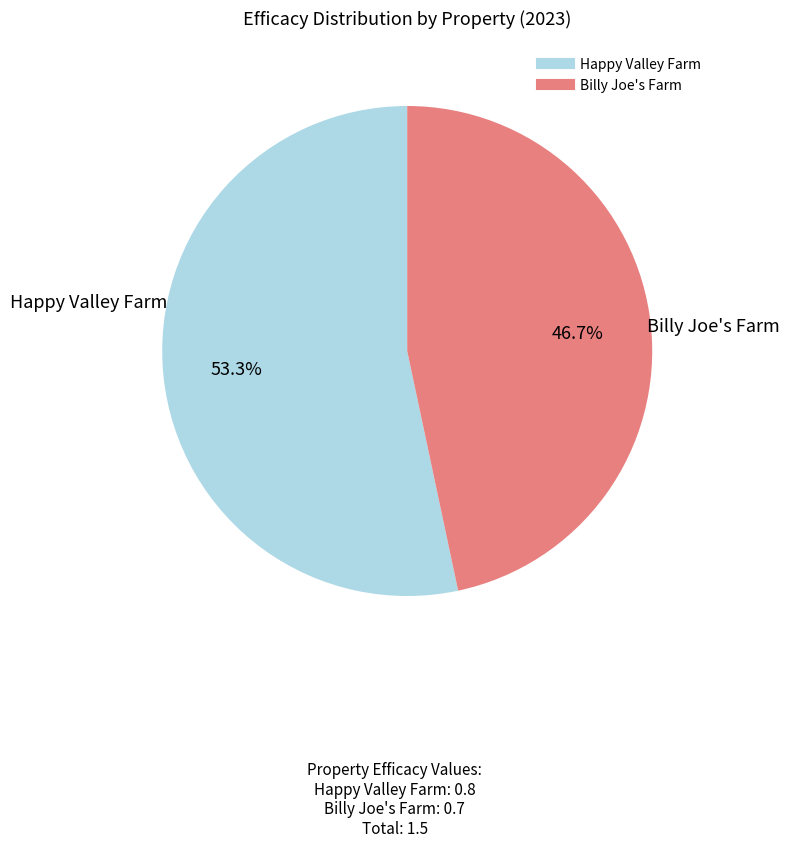

Does any single category account for the majority?

Yes